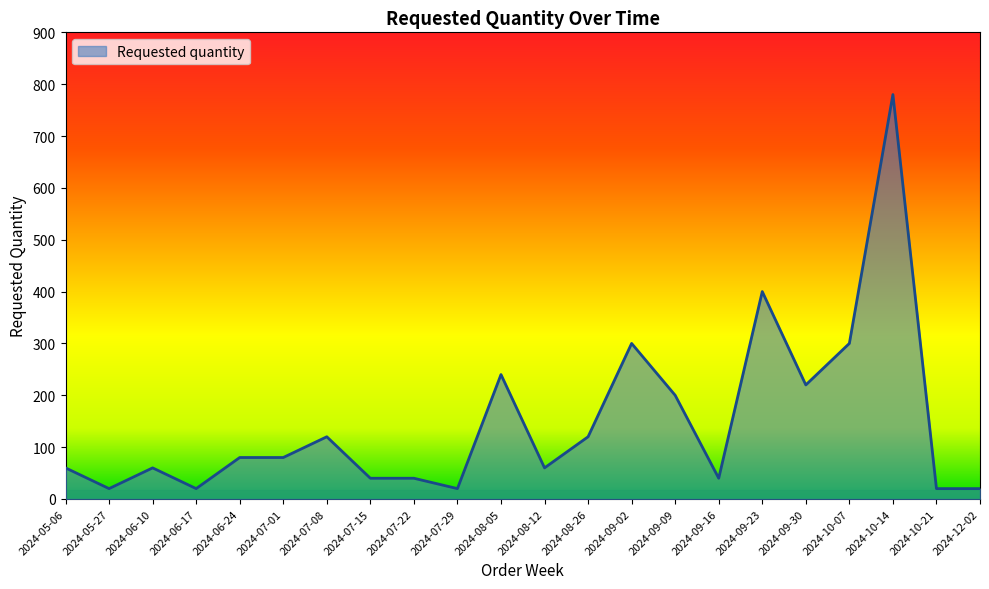

At which category does the chart reach its peak across all series?

2024-10-14